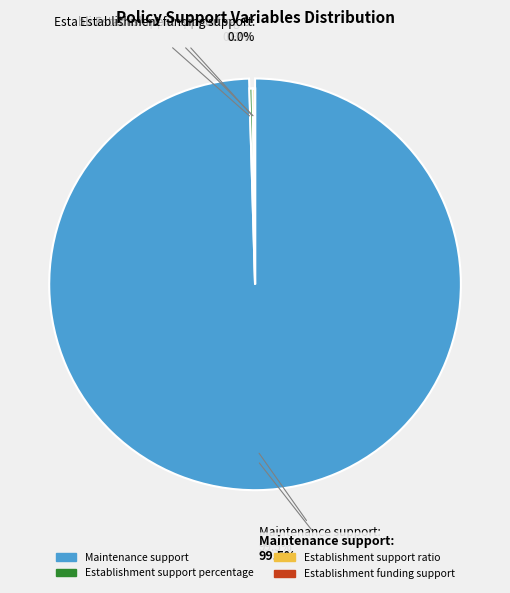

What is the majority slice?

Maintenance support